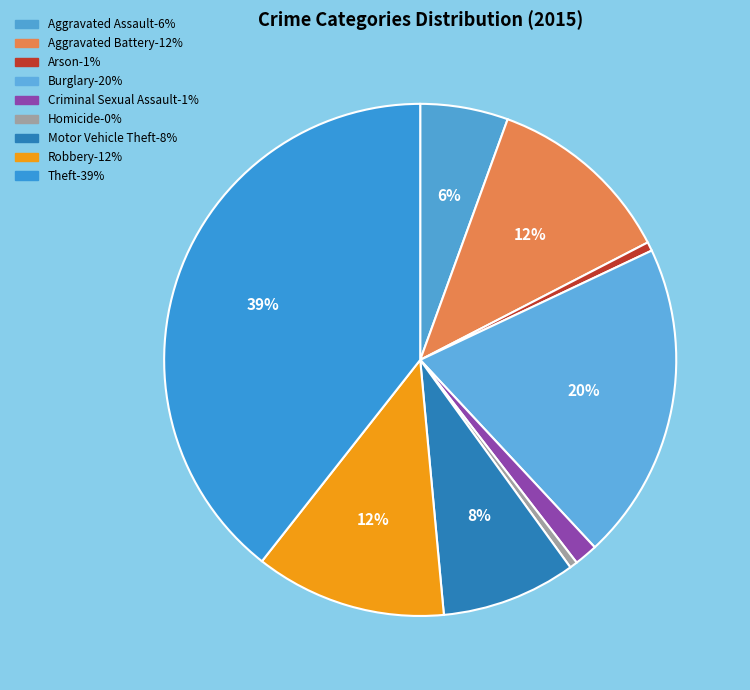

What is the total percentage of Motor Vehicle Theft and Robbery?

20.6%